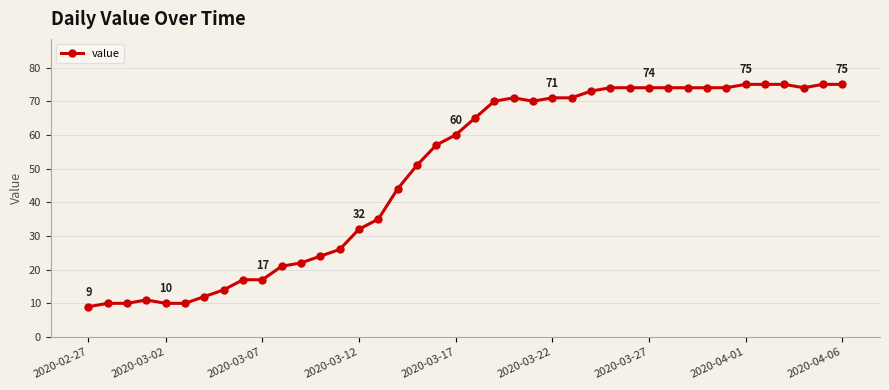

How many distinct data groups are displayed?

1